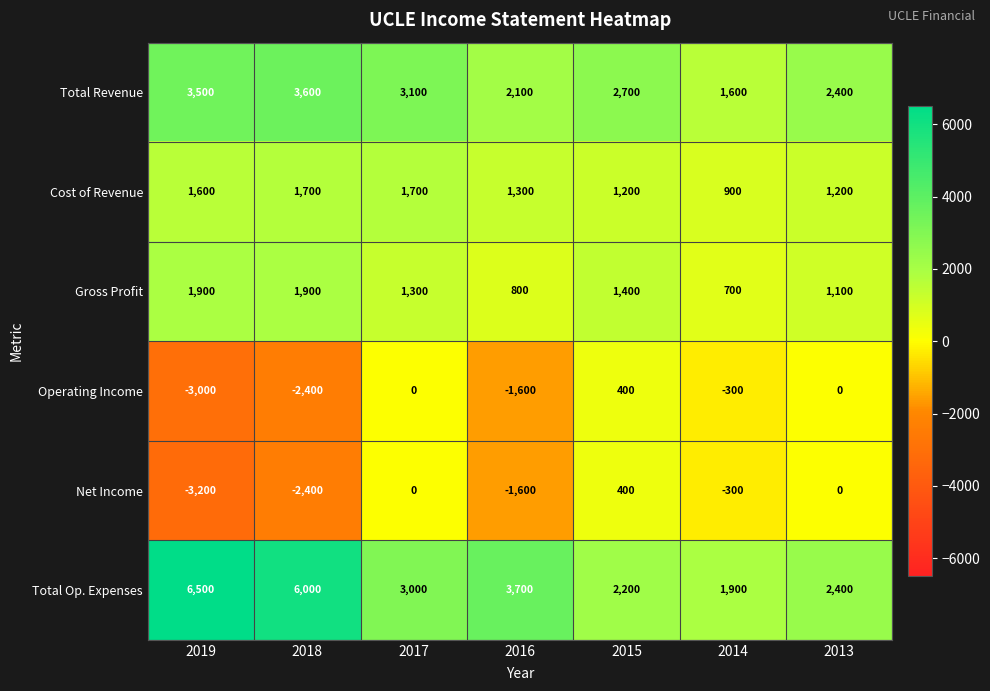

True or false: Gross Profit has a value of 1900 at 2018.

True